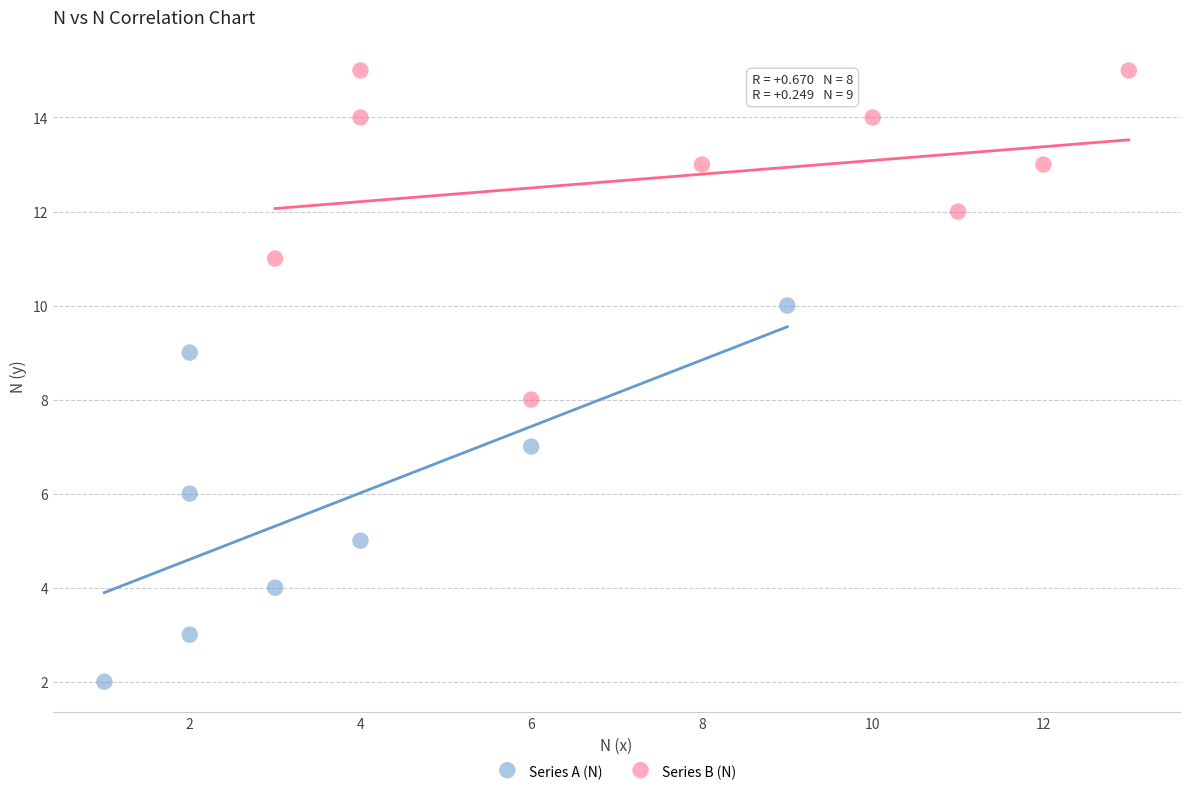

Which series reaches the maximum Y coordinate?

Series B (N)